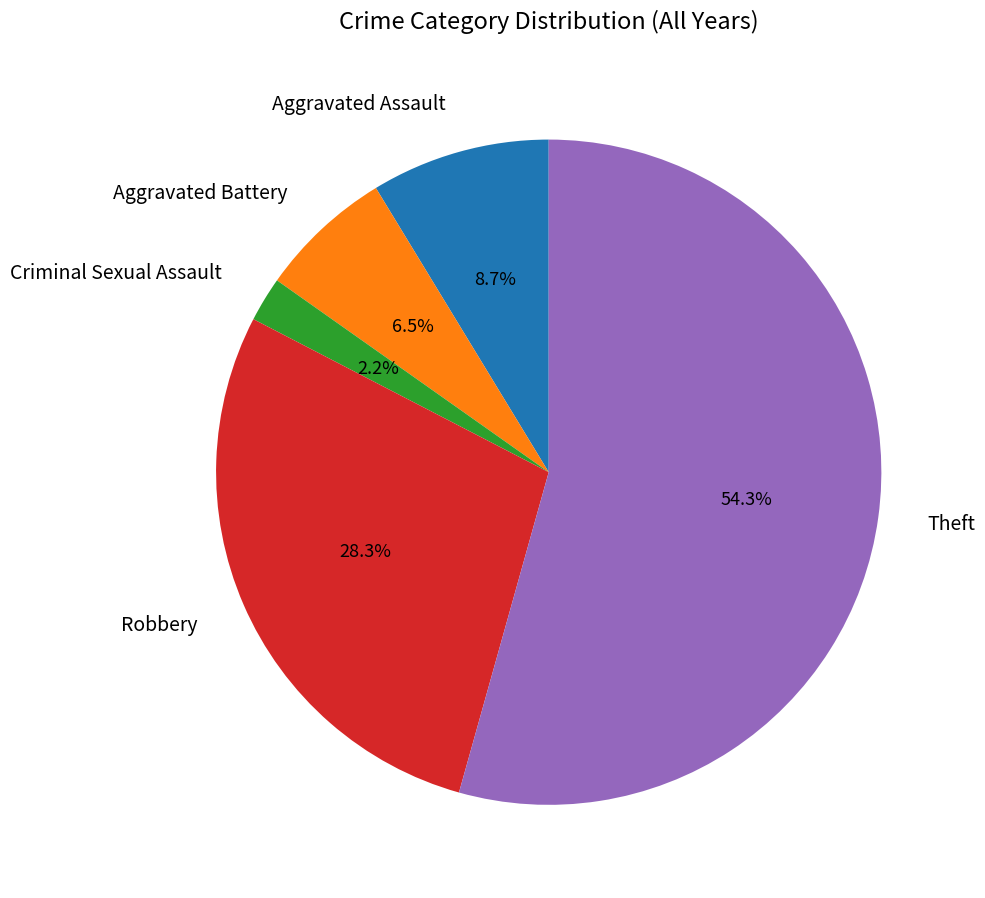

Does Robbery represent more than half of the total?

No